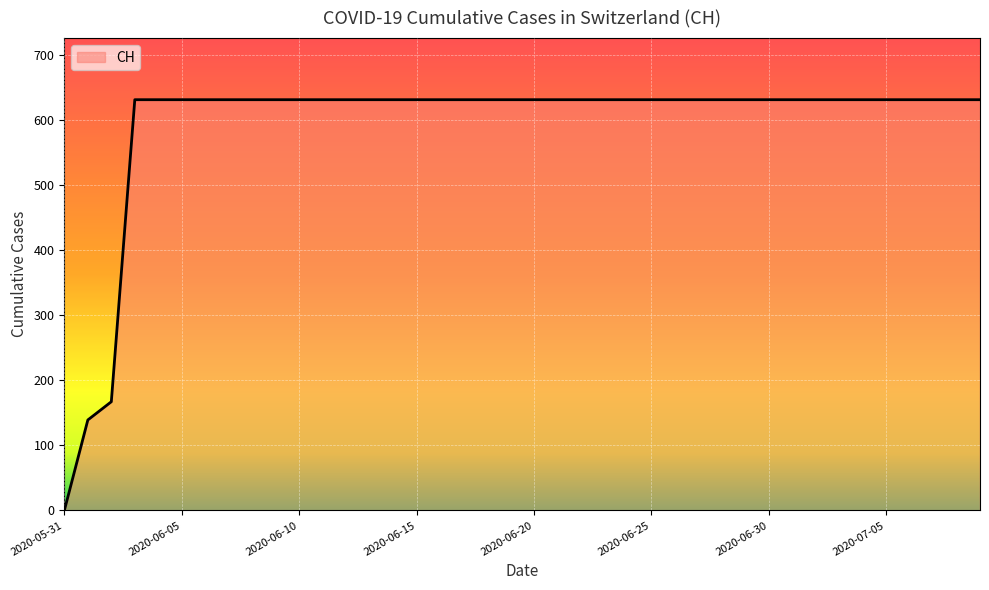

Does the chart display data point markers on the line(s)?

No